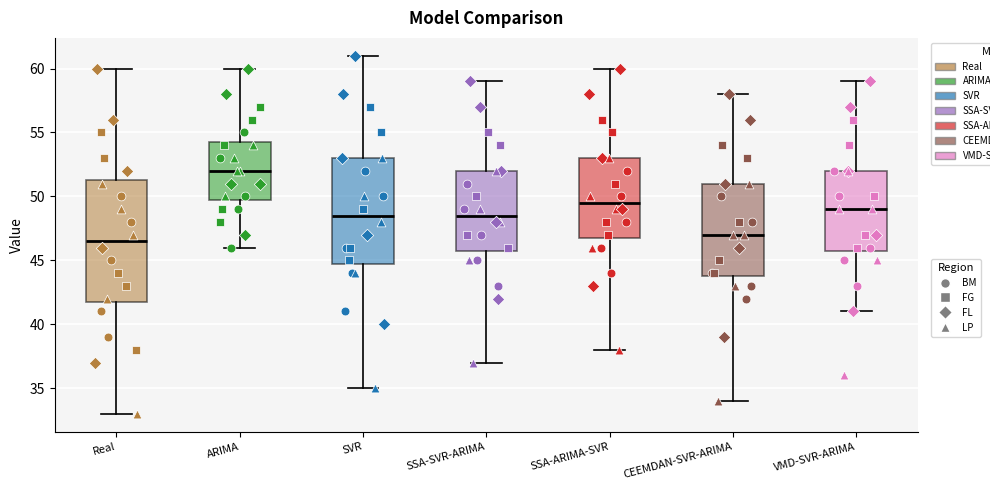

Where does the upper whisker of the box for ARIMA end on the y-axis? The values are not printed on the chart, so give them approximately, as read against the axis.

60.0